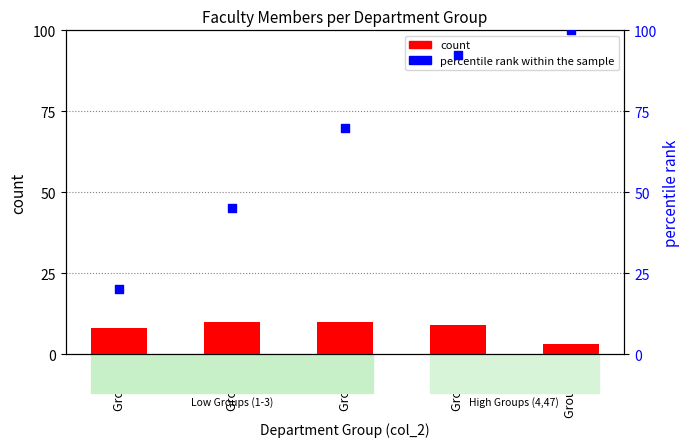

What is the total value across all series at Group 2?

55.0